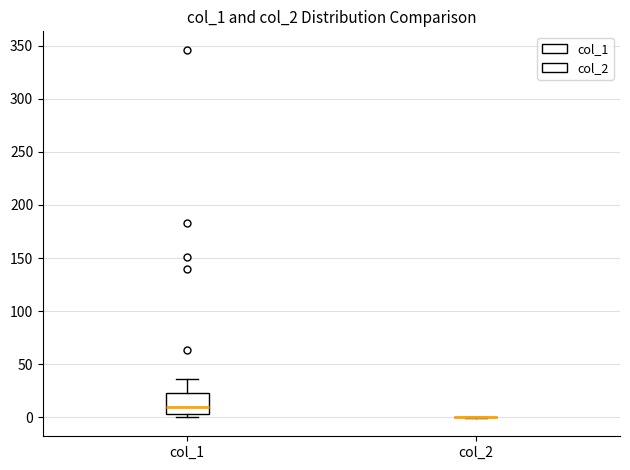

Reading left to right, read every box against the y-axis: the position of its median line, the range the box covers, and the ends of its whiskers. The values are not printed on the chart, so give them approximately, as read against the axis.

col_1: median 10, box 5 to 25, whiskers 0 to 35
col_2: box collapsed to a line at 0, whiskers 0 to 0